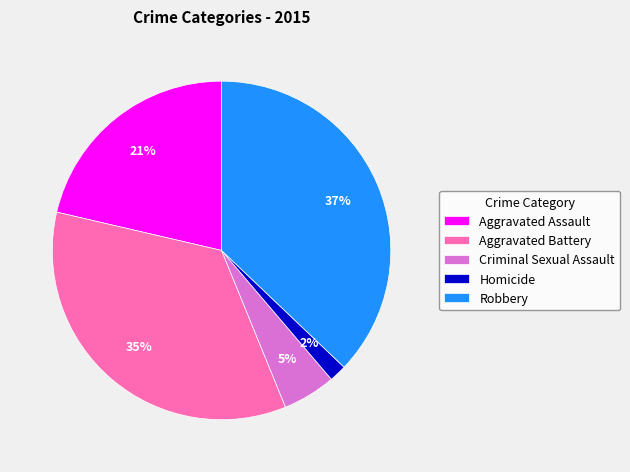

Does Robbery represent more than half of the total?

No